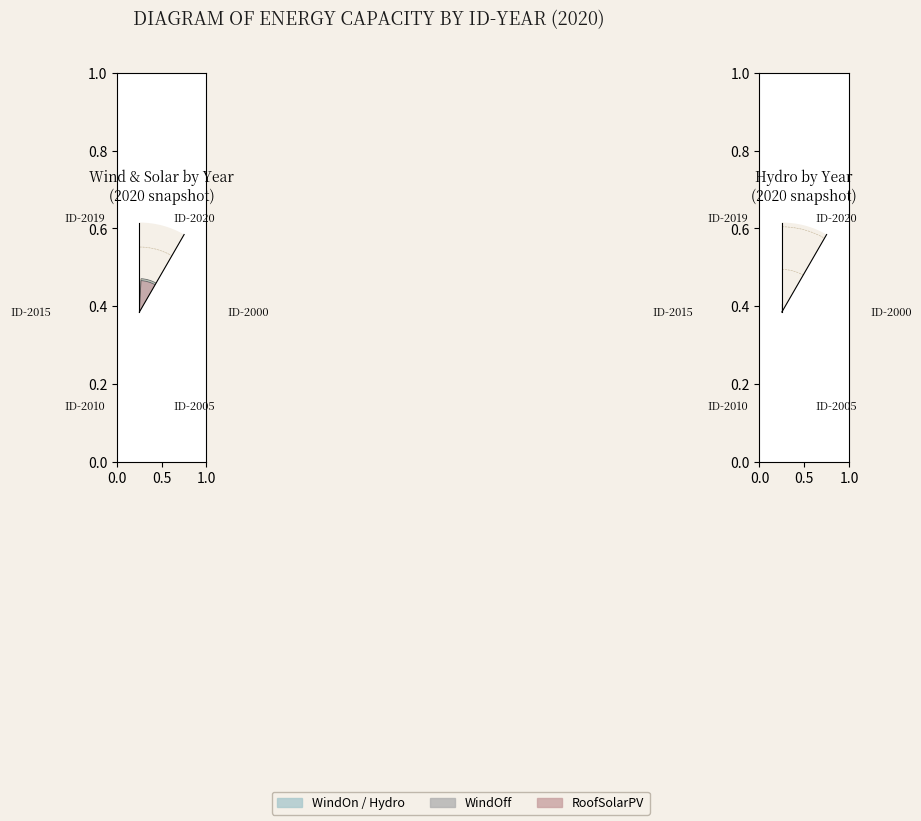

Which slice is the largest?

2000